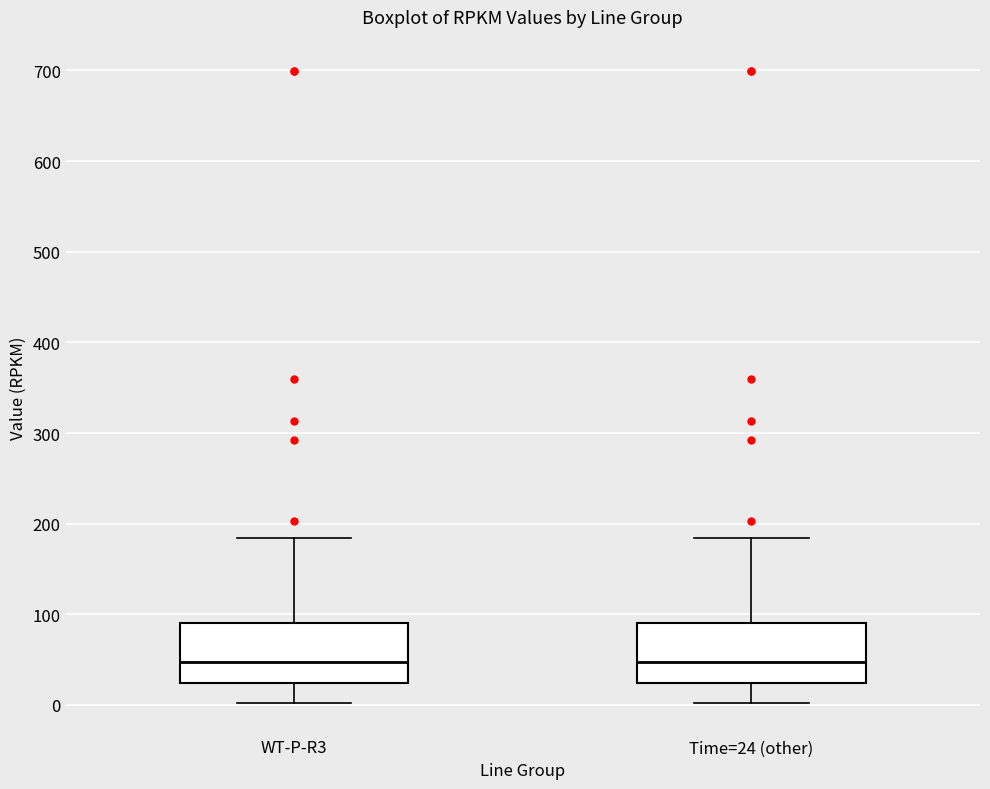

Reading left to right, transcribe this box plot: for each box, give where its median line is, the range the box spans, and where its two whiskers end, as read against the y-axis. The values are not printed on the chart, so give them approximately, as read against the axis.

WT-P-R3: median 50, box 20 to 90, whiskers 0 to 180
Time=24 (other): median 50, box 20 to 90, whiskers 0 to 180